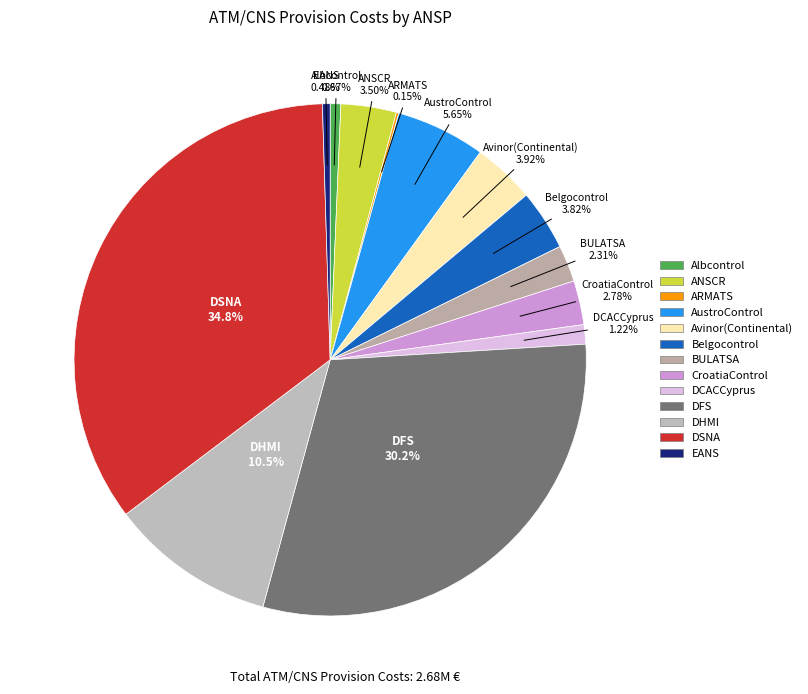

To the nearest percent, what is the difference between the Albcontrol and DCACCyprus slice percentages?

1%